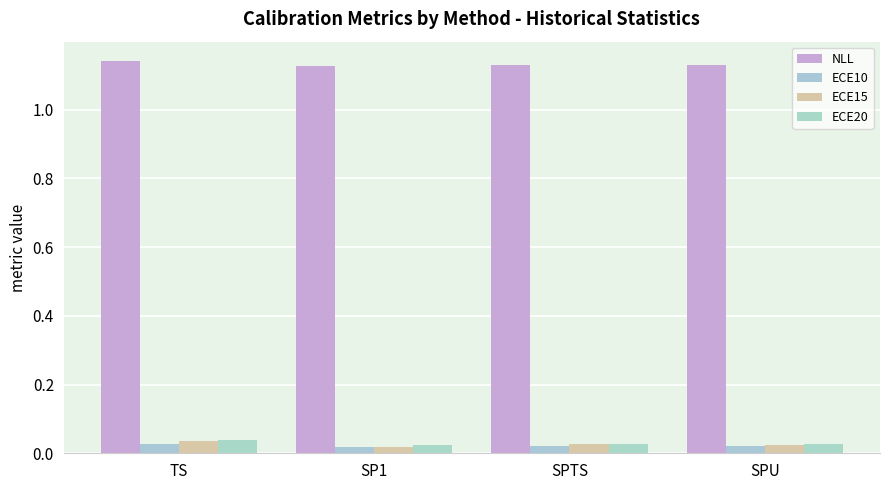

Where is ECE20 nearest to the value 0?

SP1